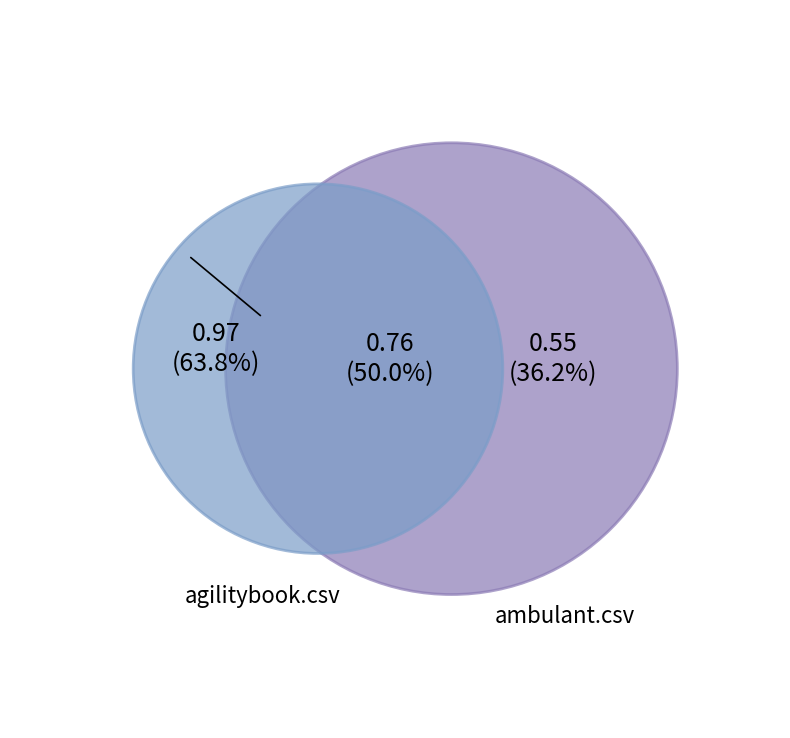

Which slice is the smallest?

ambulant.csv